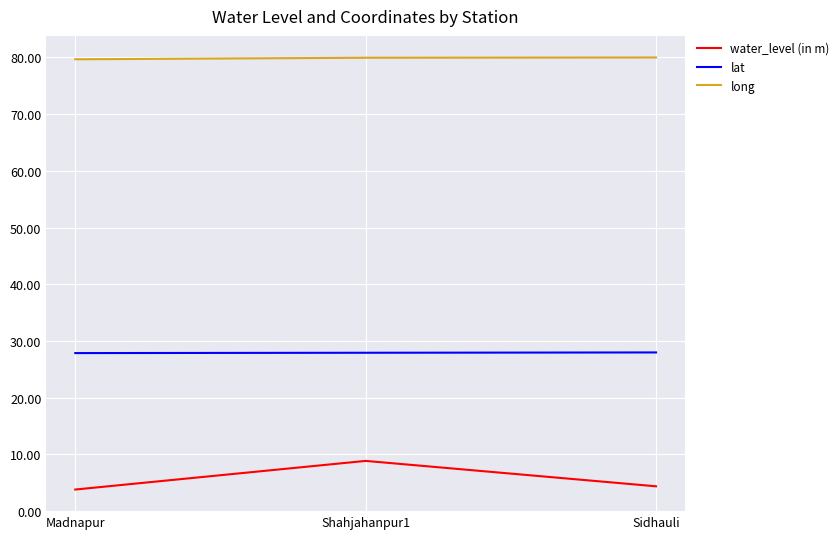

Between Madnapur and Shahjahanpur1, which series saw the biggest shift?

water_level (in m)